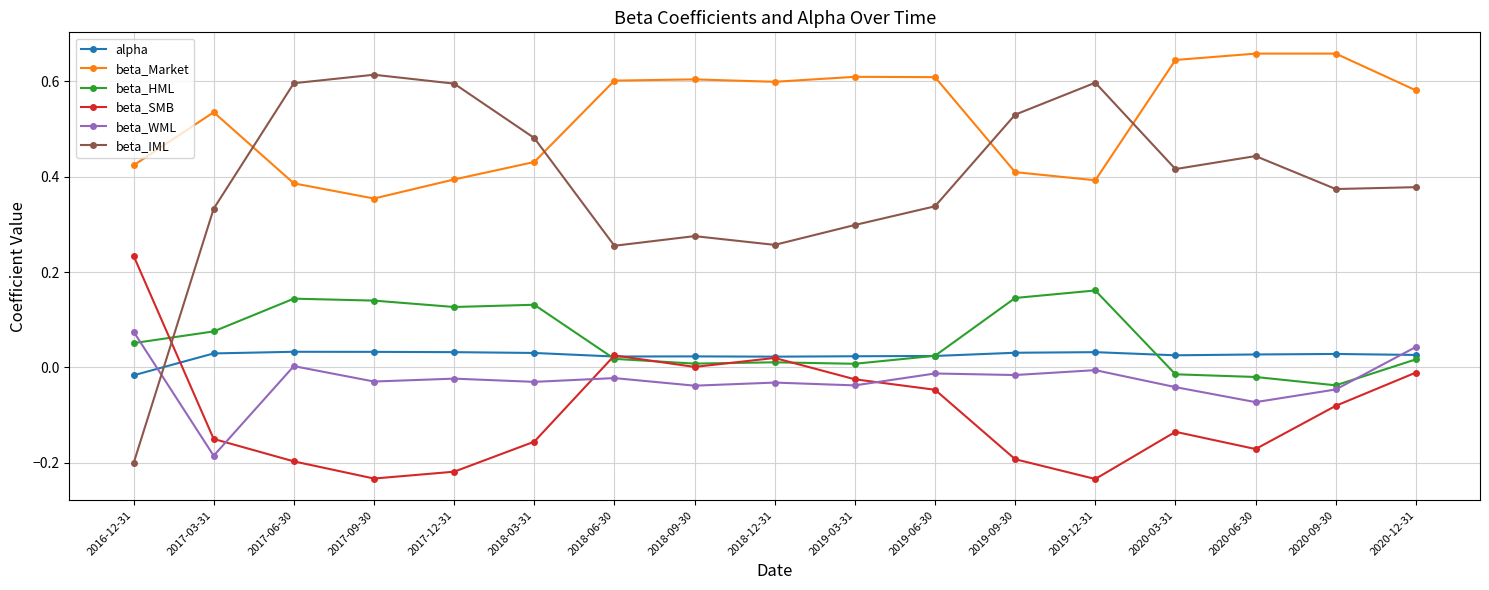

True or false: beta_IML and beta_SMB intersect in this chart.

True